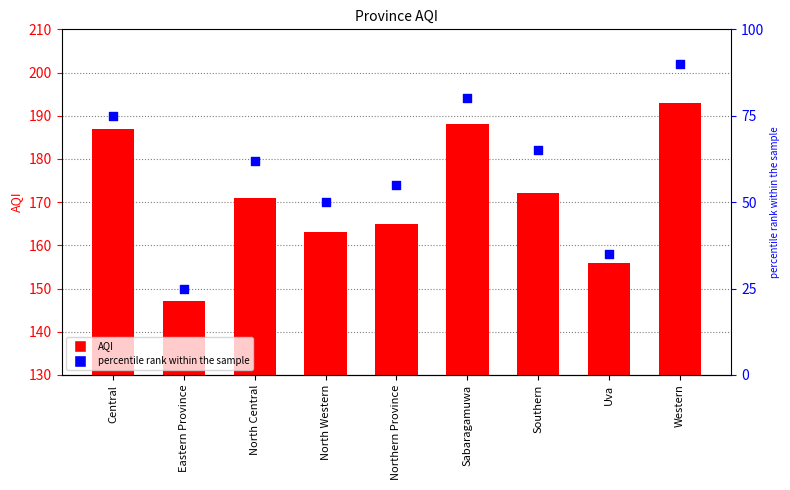

What is the total value across all series at Uva?

191